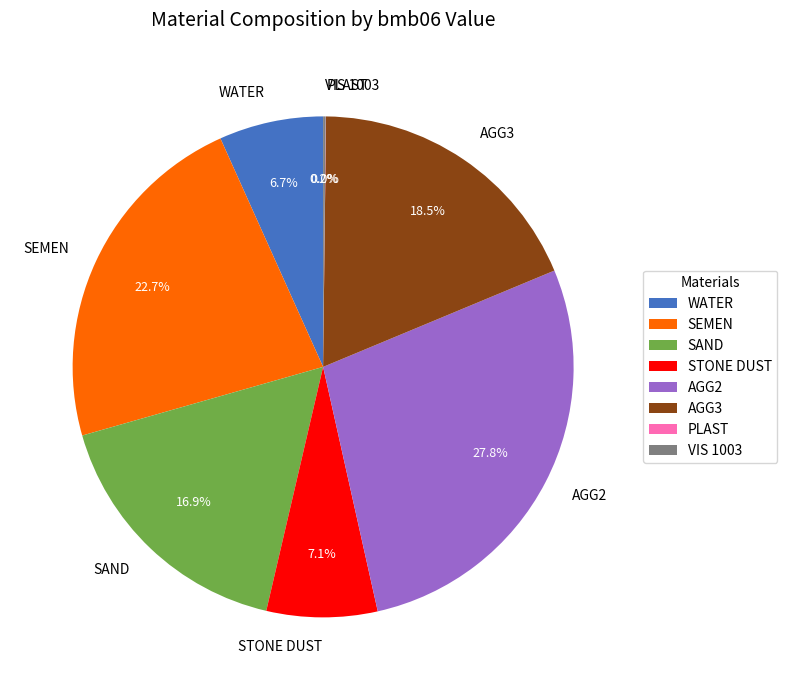

Is there a majority slice in this chart?

No